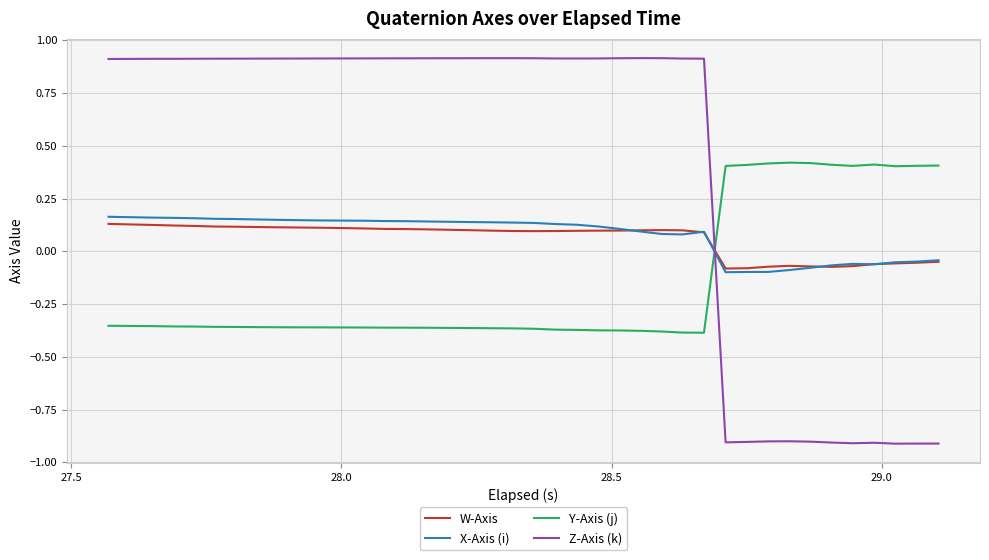

Which series has the largest range (max minus min)?

Z-Axis (k)